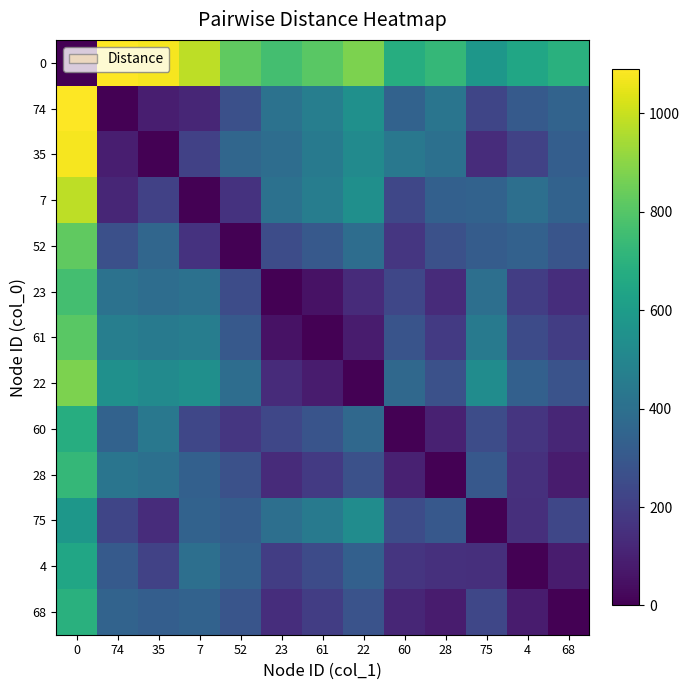

At how many categories does at least one series exceed 155?

13